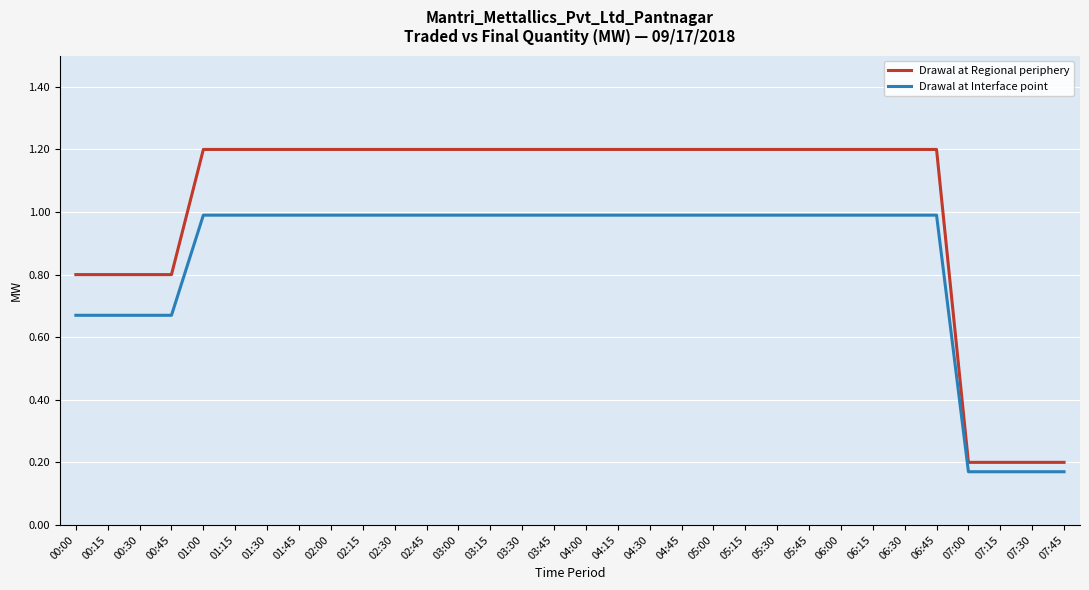

What are all the series names shown in the legend?

Drawal at Regional periphery, Drawal at Interface point